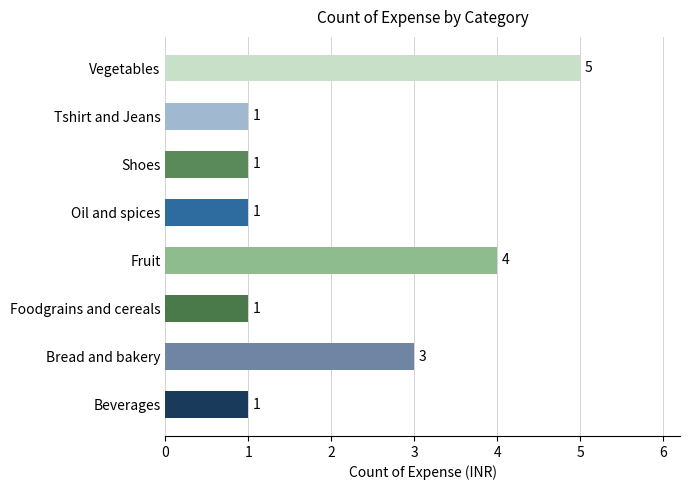

Approximately how many times larger is the value at Shoes compared to Oil and spices?

1.0